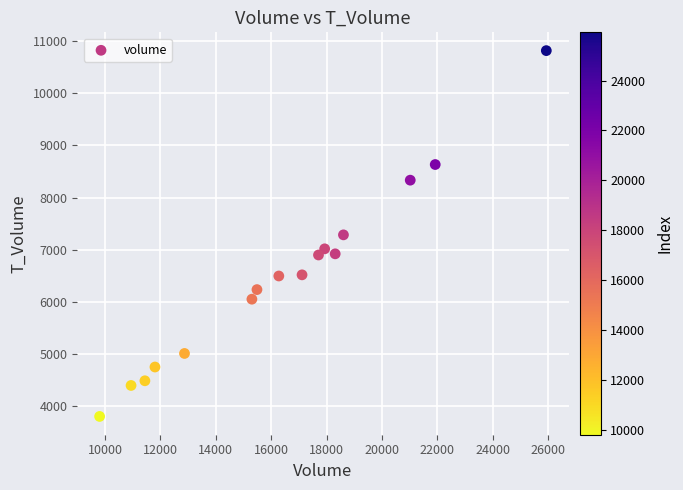

What is the range of Y values (max minus min)?

7017